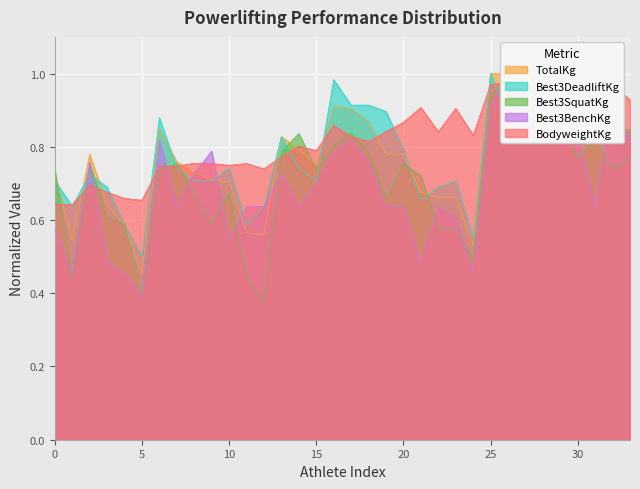

Reading left to right, list all the values displayed in this chart.

BodyweightKg: 0.6	0.6	0.7	0.7	0.7	0.7	0.7	0.7	0.8	0.8	0.7	0.8	0.7	0.8	0.8	0.8	0.9	0.8	0.8	0.8	0.9	0.9	0.8	0.9	0.8	1.0	1.0	0.9	1.0	1.0	0.9	0.9	1.0	0.9
Best3SquatKg: 0.7	0.4	0.8	0.6	0.6	0.4	0.7	0.8	0.7	0.6	0.7	0.4	0.4	0.8	0.8	0.7	0.8	0.8	0.8	0.7	0.8	0.7	0.6	0.6	0.5	0.9	1.0	1.0	0.9	0.9	0.8	0.8	0.7	0.8
Best3DeadliftKg: 0.7	0.6	0.7	0.7	0.6	0.5	0.9	0.7	0.7	0.7	0.7	0.6	0.6	0.8	0.7	0.7	1.0	0.9	0.9	0.9	0.8	0.7	0.7	0.7	0.6	1.0	0.9	0.8	1.0	0.9	1.0	0.9	0.8	0.8
Best3BenchKg: 0.6	0.5	0.8	0.5	0.5	0.4	0.8	0.6	0.7	0.8	0.5	0.6	0.6	0.7	0.6	0.7	0.8	0.8	0.8	0.6	0.6	0.5	0.6	0.6	0.5	0.9	1.0	0.9	0.9	0.9	0.8	0.6	0.9	0.8
TotalKg: 0.7	0.5	0.8	0.6	0.6	0.5	0.8	0.8	0.7	0.7	0.7	0.6	0.6	0.8	0.8	0.8	0.9	0.9	0.9	0.8	0.8	0.7	0.7	0.7	0.5	1.0	1.0	1.0	1.0	0.9	0.9	0.9	0.9	0.8